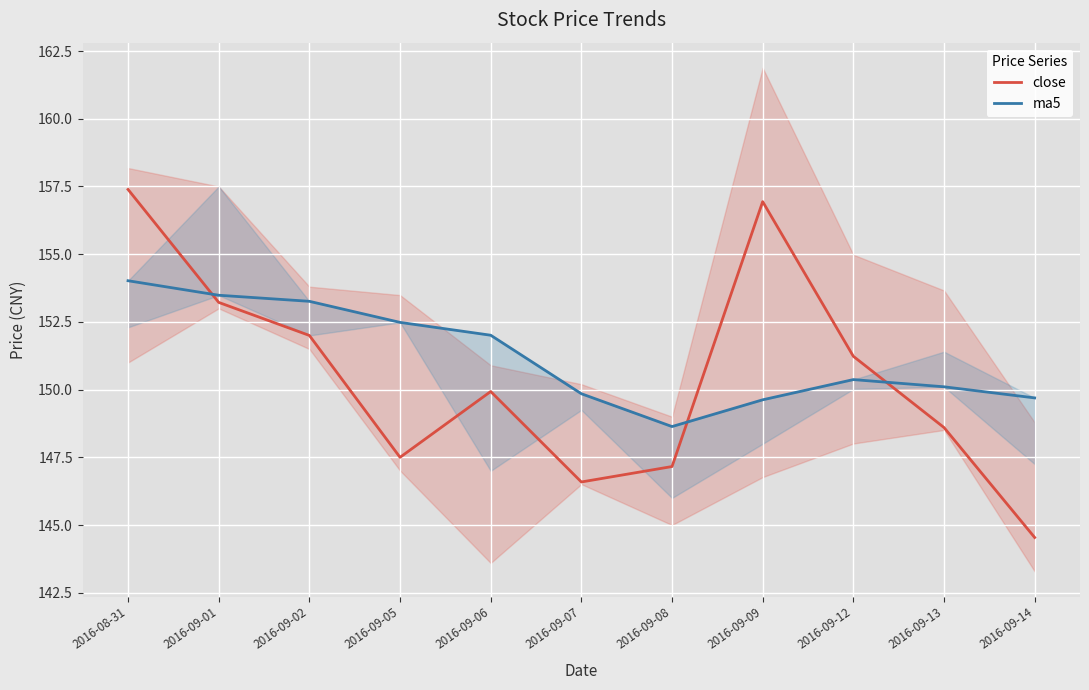

What is the sum of all ma5 values?

1663.5